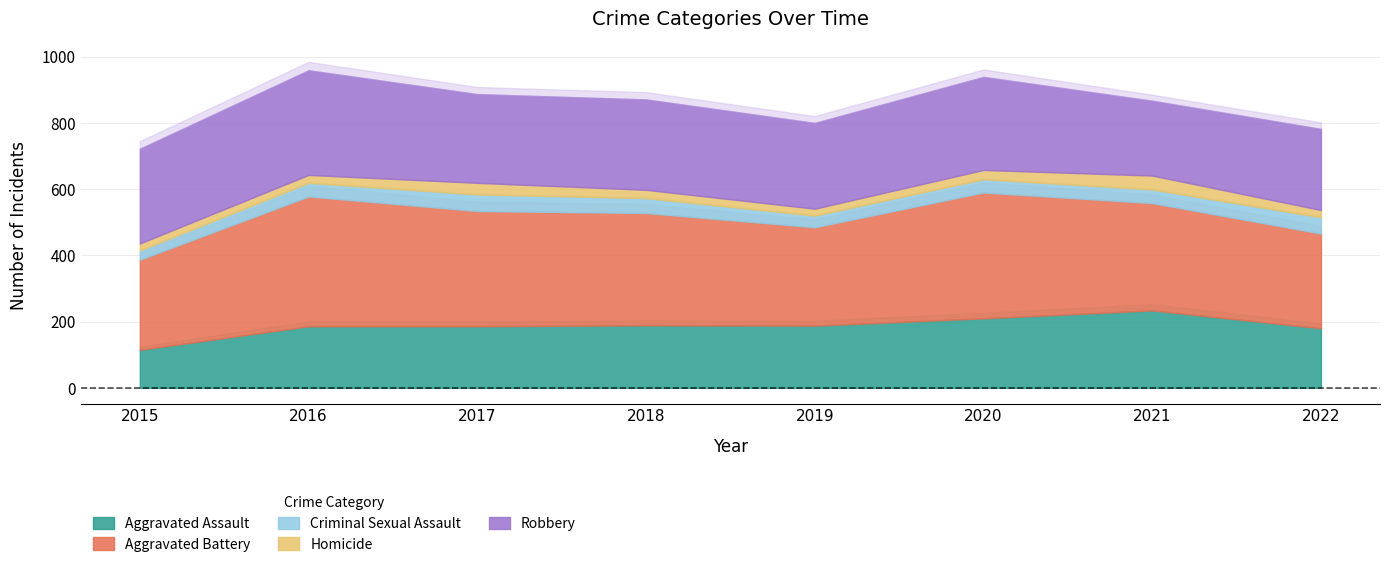

The Aggravated Battery series shows 392 at 2016. True or false?

True